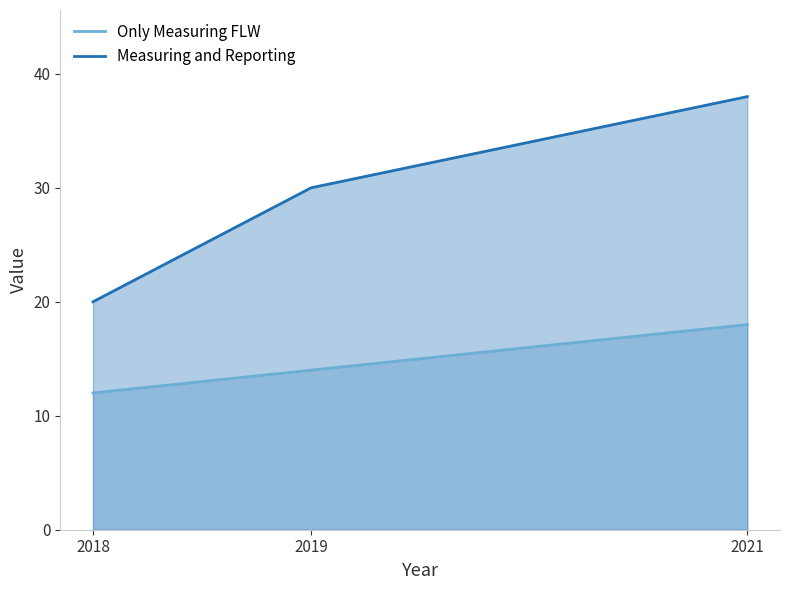

What is the spread (max minus min) of values at 2021?

20